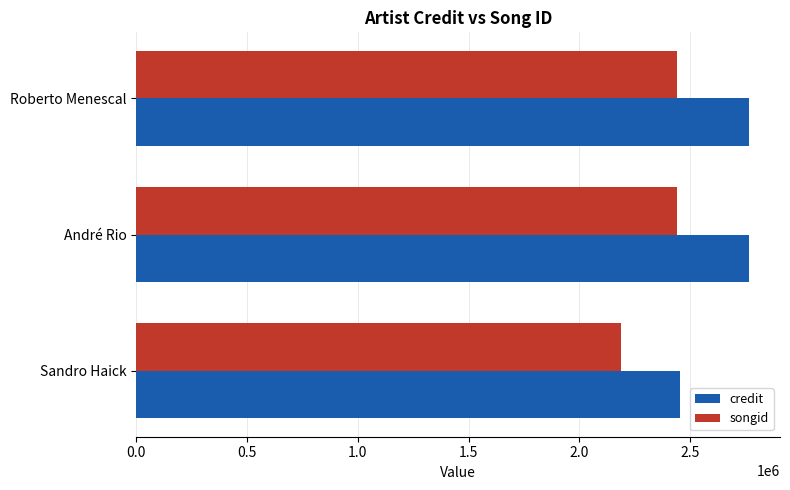

Is it true that credit equals 3474695 at Sandro Haick?

False